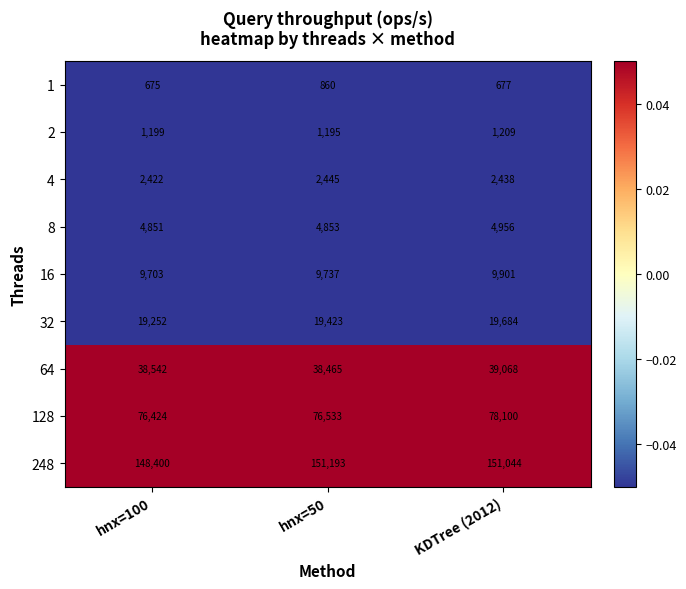

List the series in order of their peak value, highest first.

248, 128, 64, 32, 16, 8, 4, 2, 1